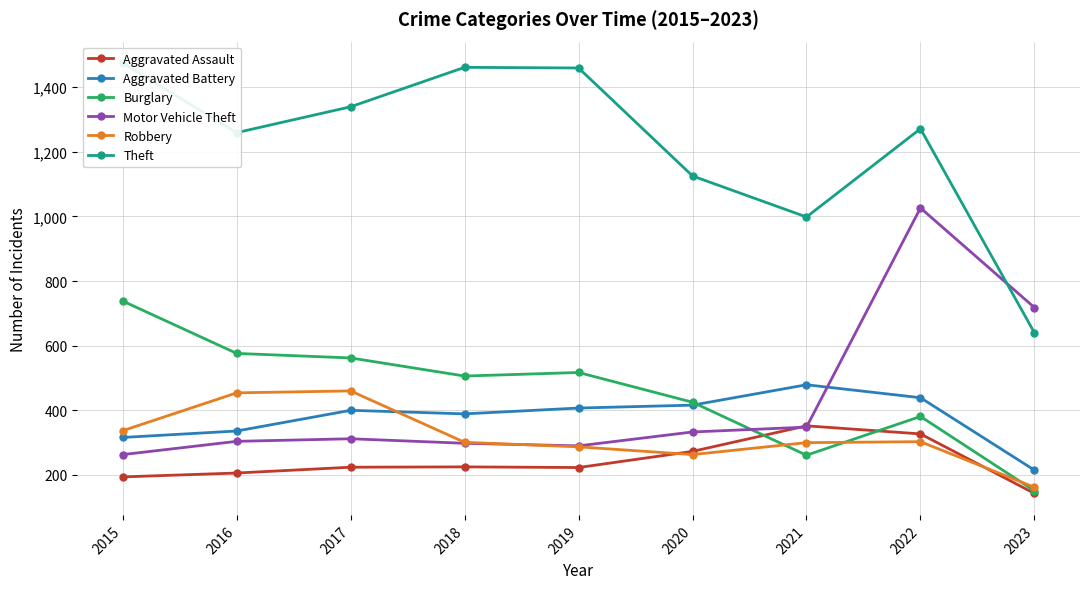

Which label corresponds to the smallest value in the chart?

2023